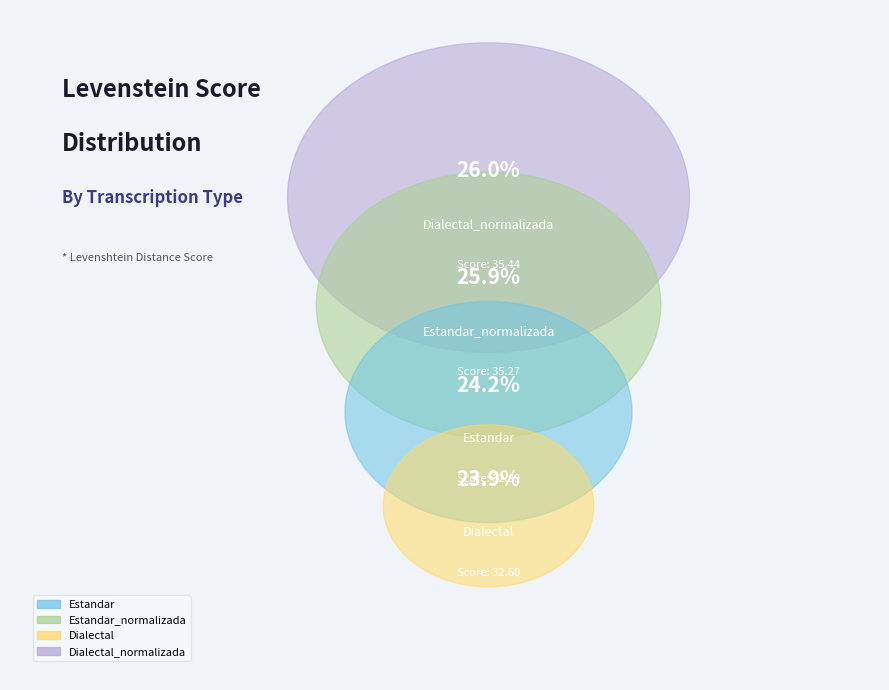

Is there a majority slice in this chart?

No